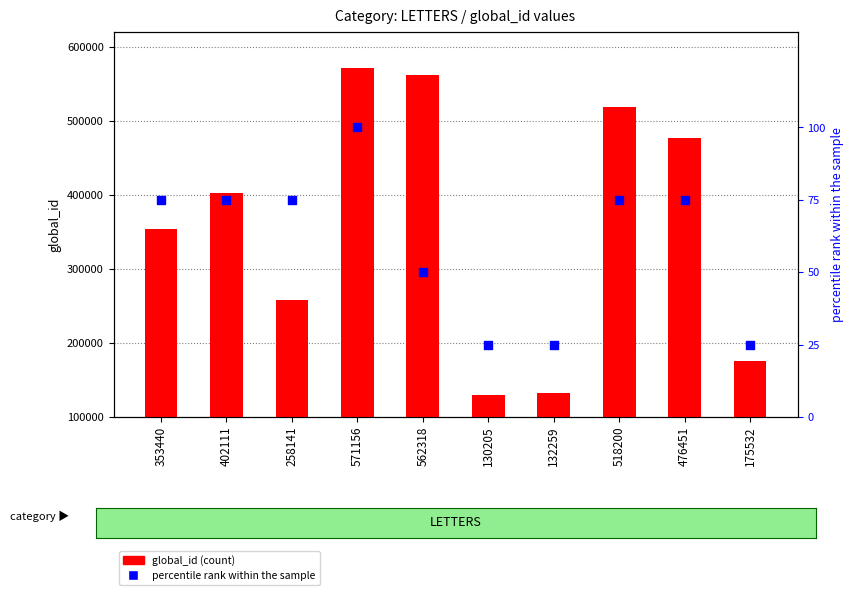

Which series contains the highest Y value?

global_id (count)